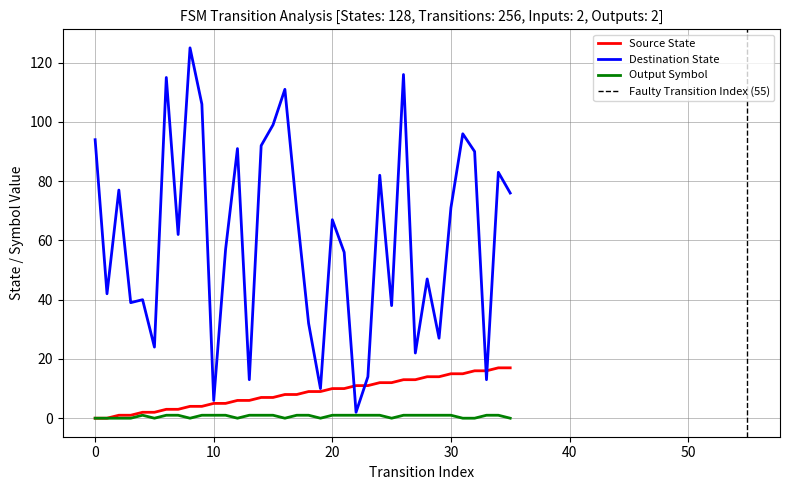

How many data points does each series have?

36